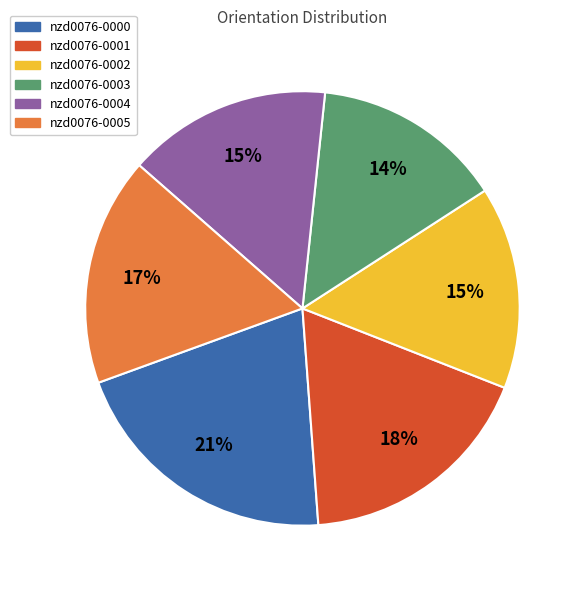

To the nearest percent, what is the combined percentage of nzd0076-0003 and nzd0076-0005?

31%